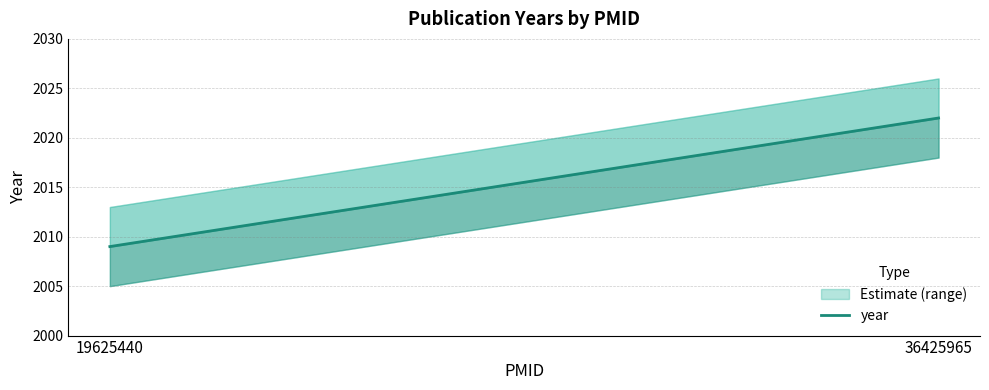

What is the sum of the values at 36425965 and 19625440?

4031